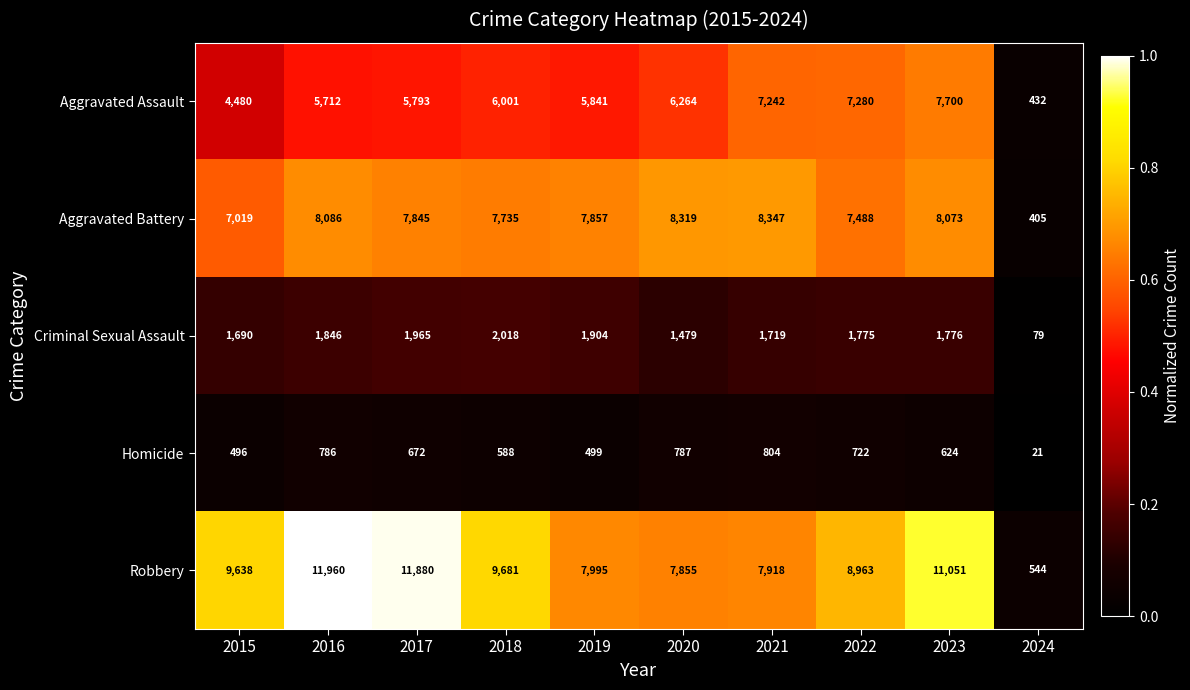

What is the sum of all Aggravated Assault values?

56745